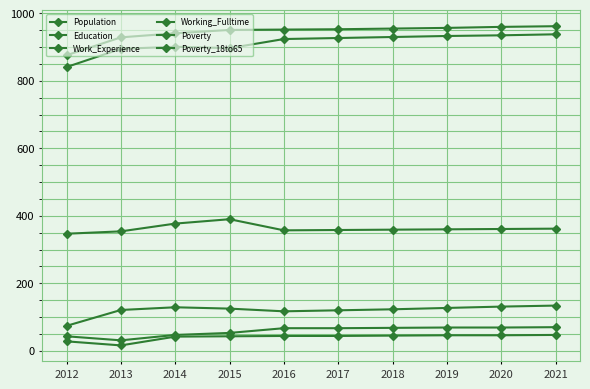

Which category has the lowest value in the Working_Fulltime series?

2012